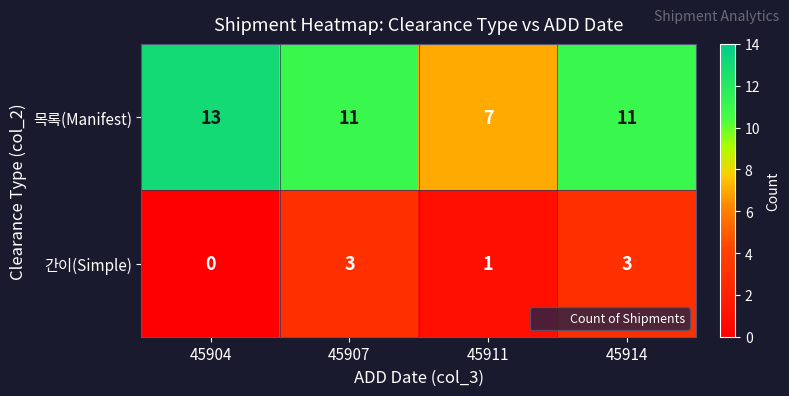

What is the total value across all series at 45904?

13